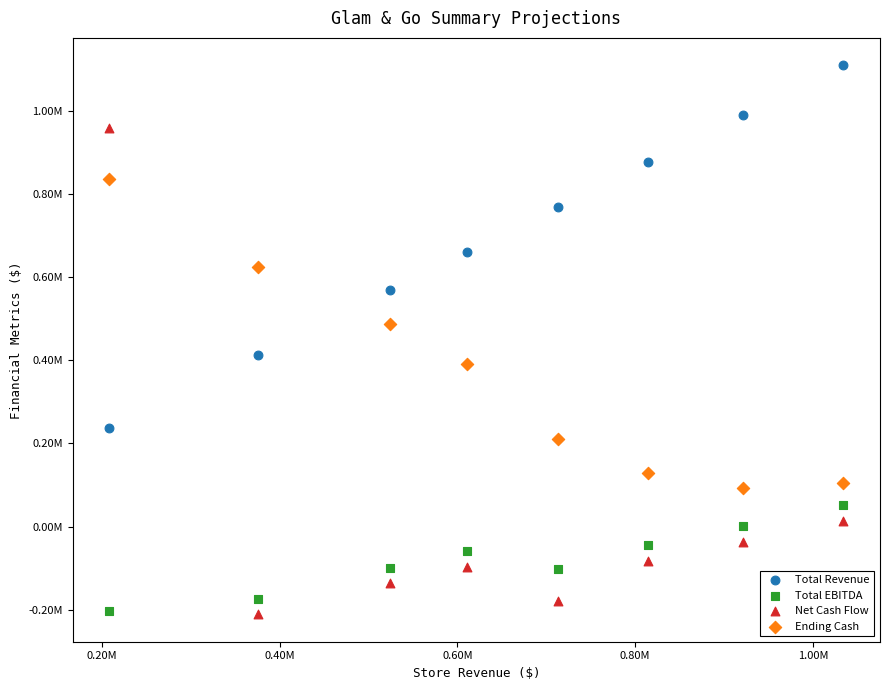

Which series has the largest Y range (max minus min)?

Net Cash Flow